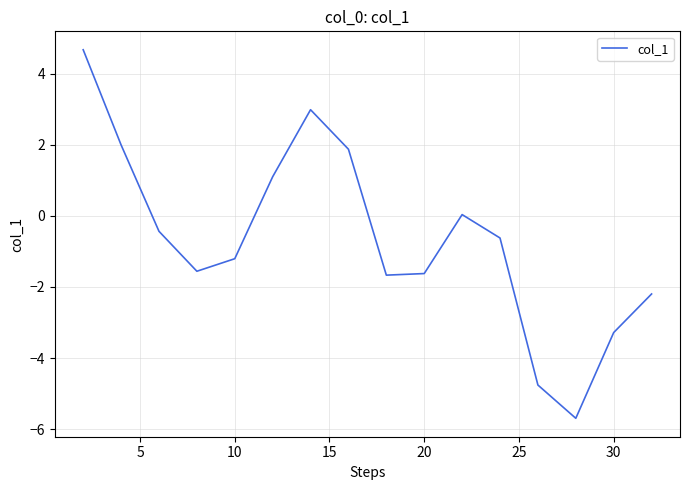

What is the smallest value displayed?

-5.7